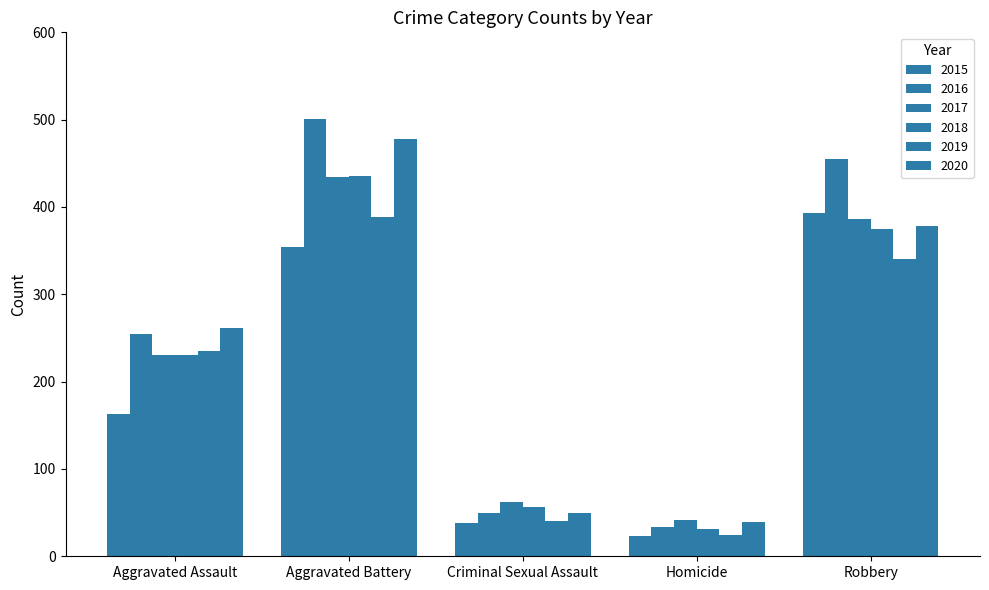

How many groups of bars are there?

5